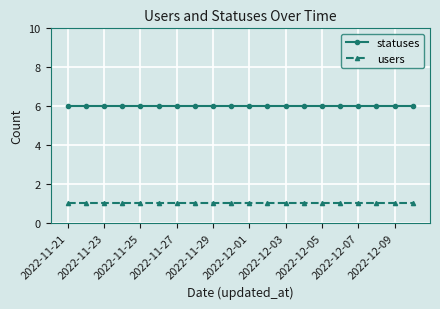

Which series has the largest total across all categories?

statuses